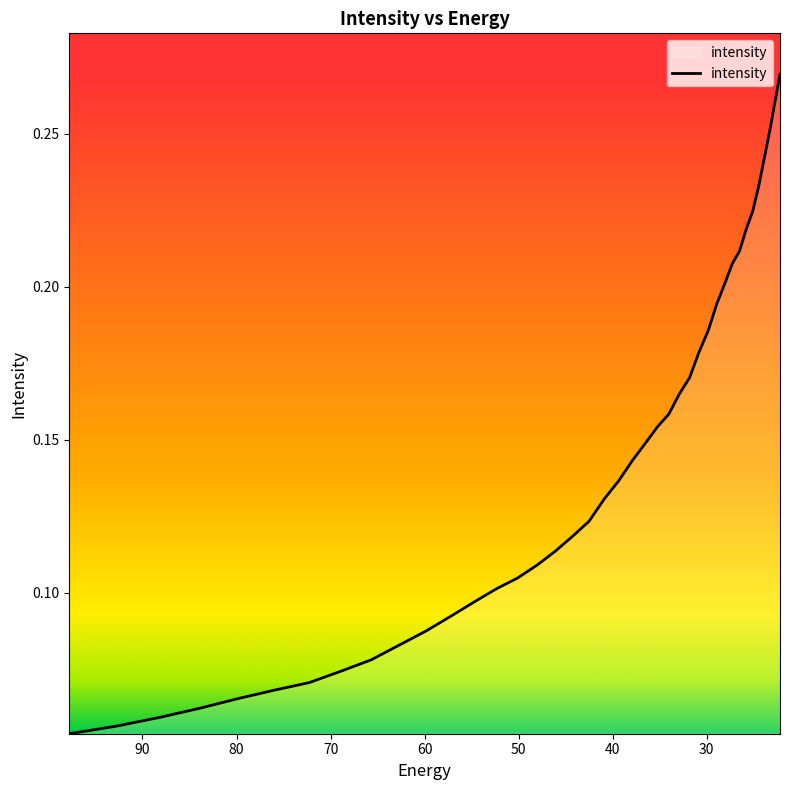

How many distinct data groups are displayed?

1